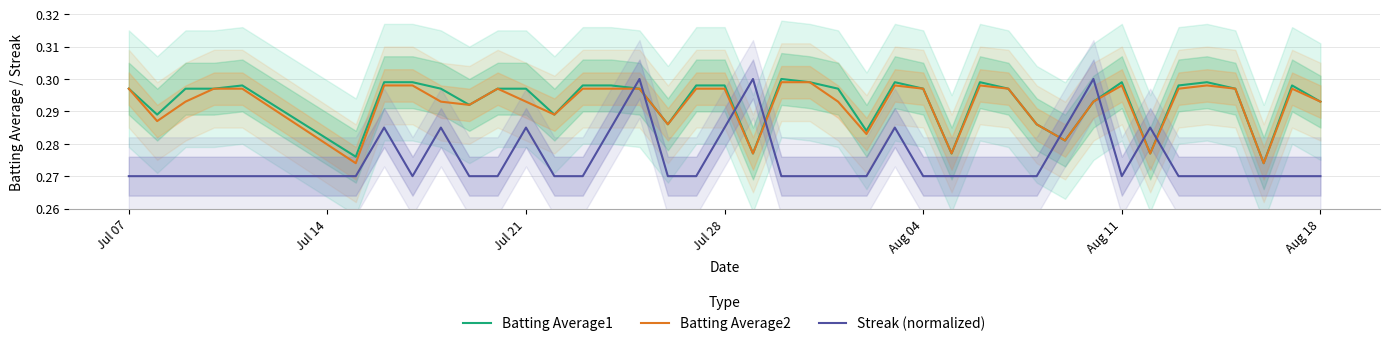

How many interior local peaks does the Batting Average2 series have?

6